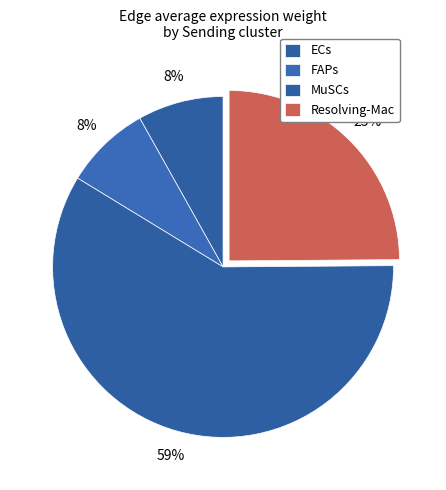

Count the number of slices in the pie.

4